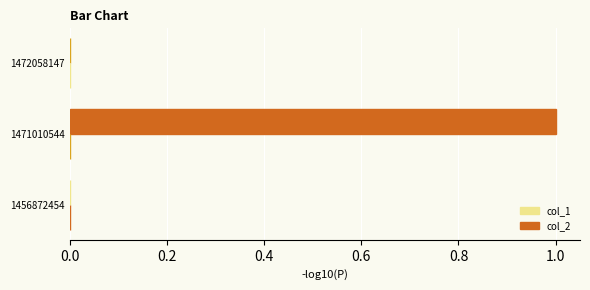

Does the chart contain stacked bars?

No